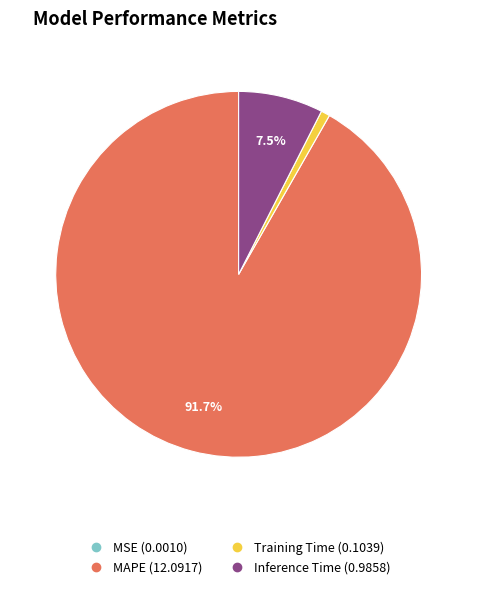

True or false: Inference Time accounts for 1% of the total.

False